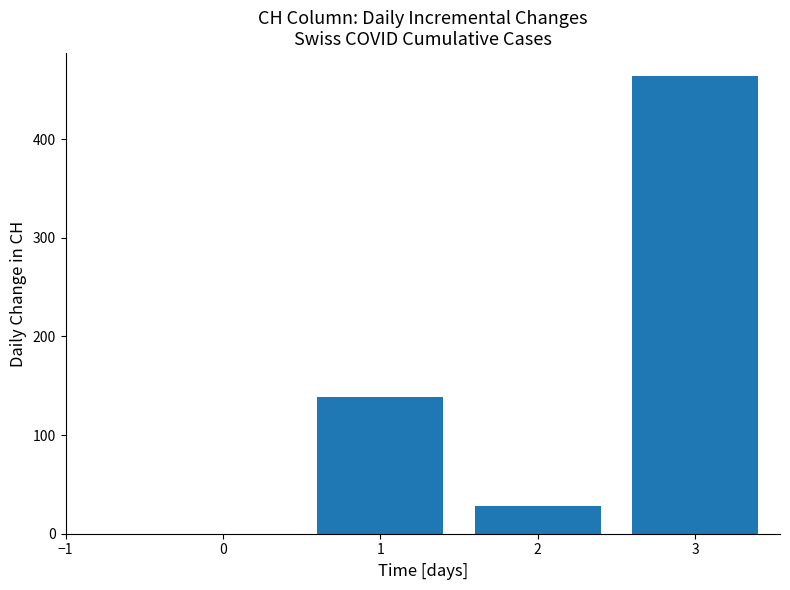

Reading right to left, extract all data points from this chart.

3=464	2=28	1=139